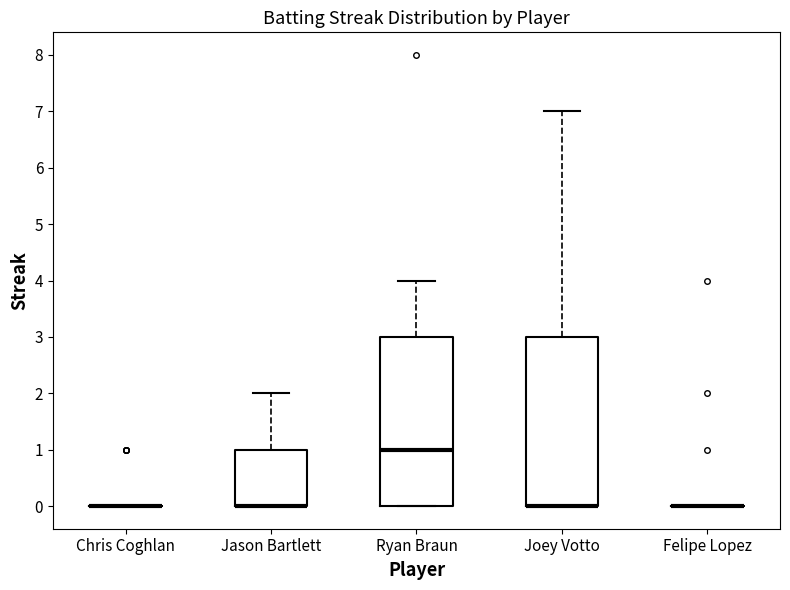

Reading left to right, read every box against the y-axis: the position of its median line, the range the box covers, and the ends of its whiskers. The values are not printed on the chart, so give them approximately, as read against the axis.

Chris Coghlan: box collapsed to a line at 0, whiskers 0 to 0
Jason Bartlett: median 0 (drawn on the box's lower edge), box 0 to 1, whiskers 0 to 2
Ryan Braun: median 1, box 0 to 3, whiskers 0 to 4
Joey Votto: median 0 (drawn on the box's lower edge), box 0 to 3, whiskers 0 to 7
Felipe Lopez: box collapsed to a line at 0, whiskers 0 to 0